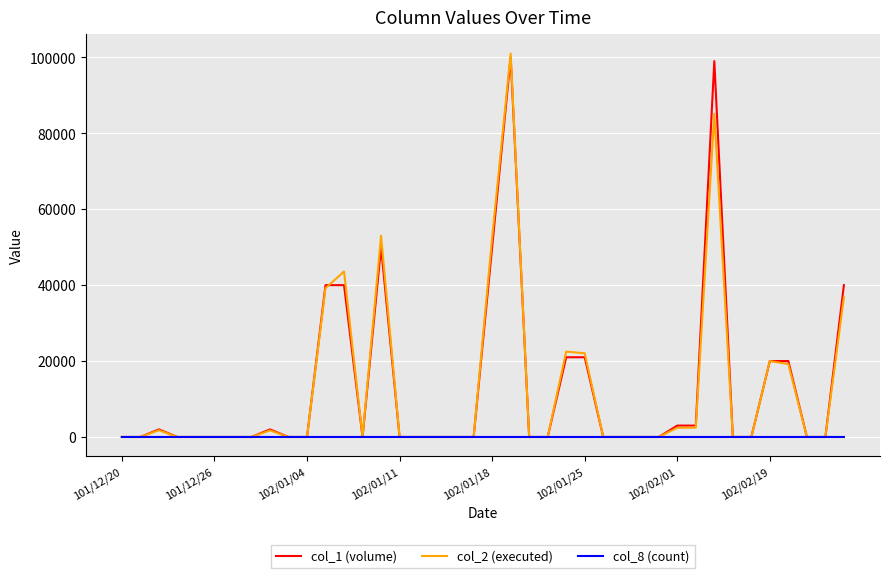

What is the greatest value displayed?

101000